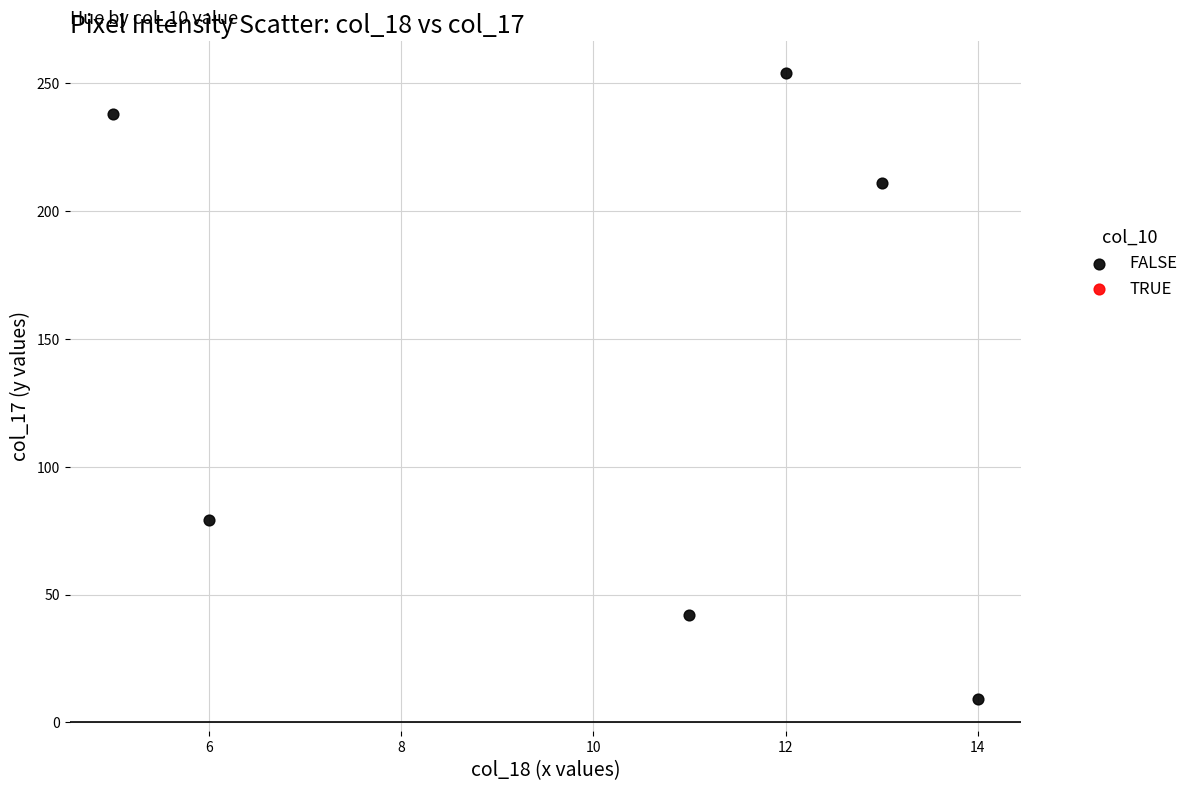

What is the range of Y values (max minus min)?

245